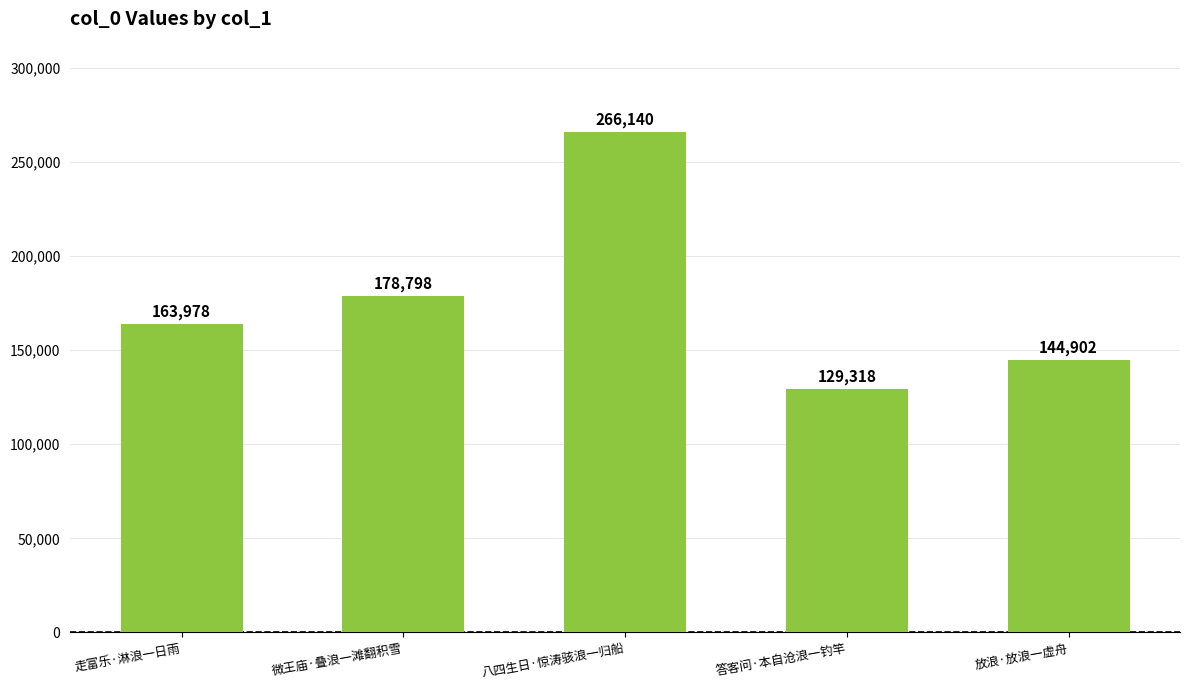

What is the ratio of the value at 放浪·放浪一虚舟 to the value at 微王庙·叠浪一滩翻积雪?

0.8